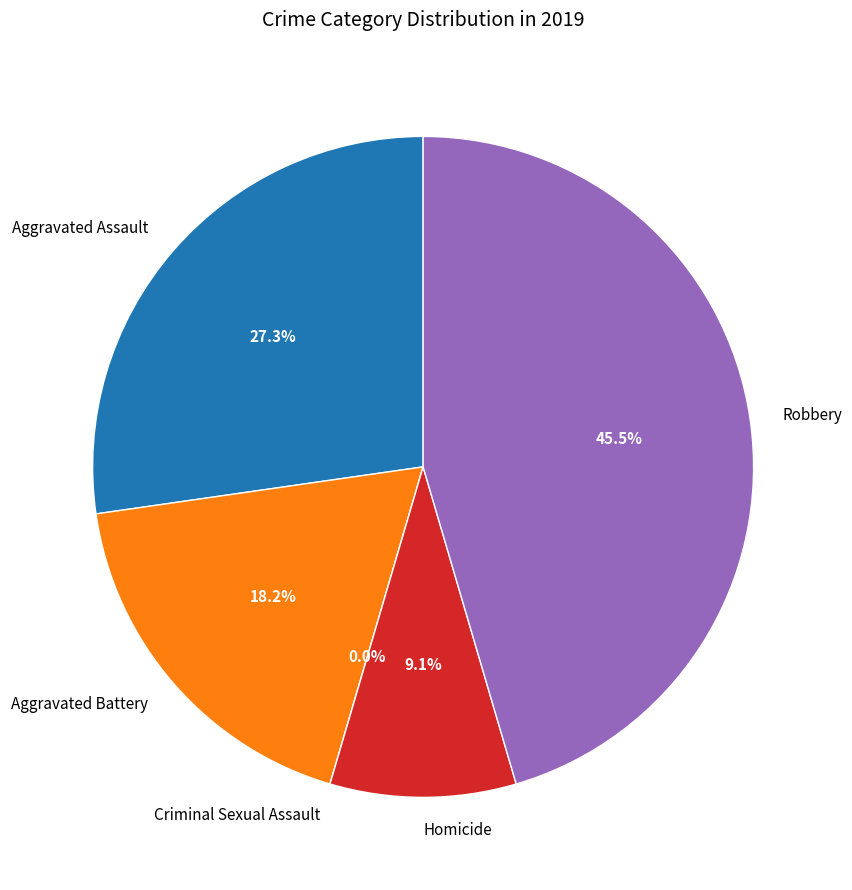

Is there a majority slice in this chart?

No